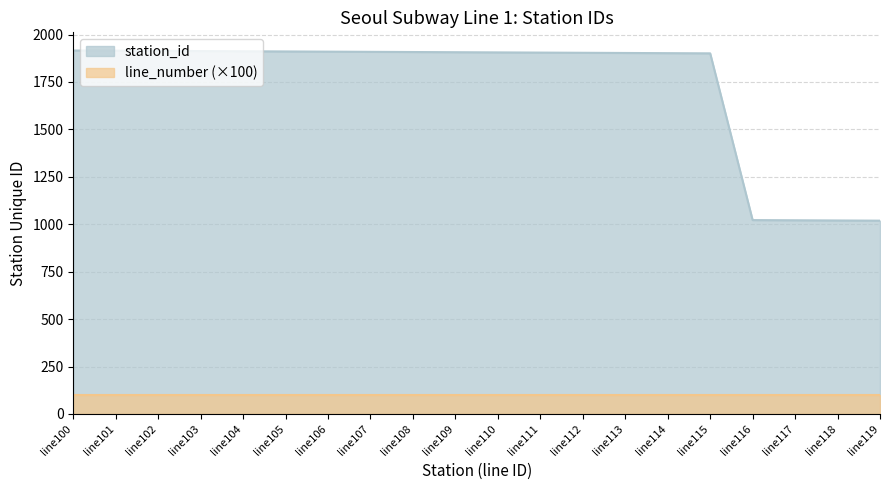

List the labels in order of value, largest first.

line100, line101, line102, line103, line104, line105, line106, line107, line108, line109, line110, line111, line112, line113, line114, line115, line116, line117, line118, line119